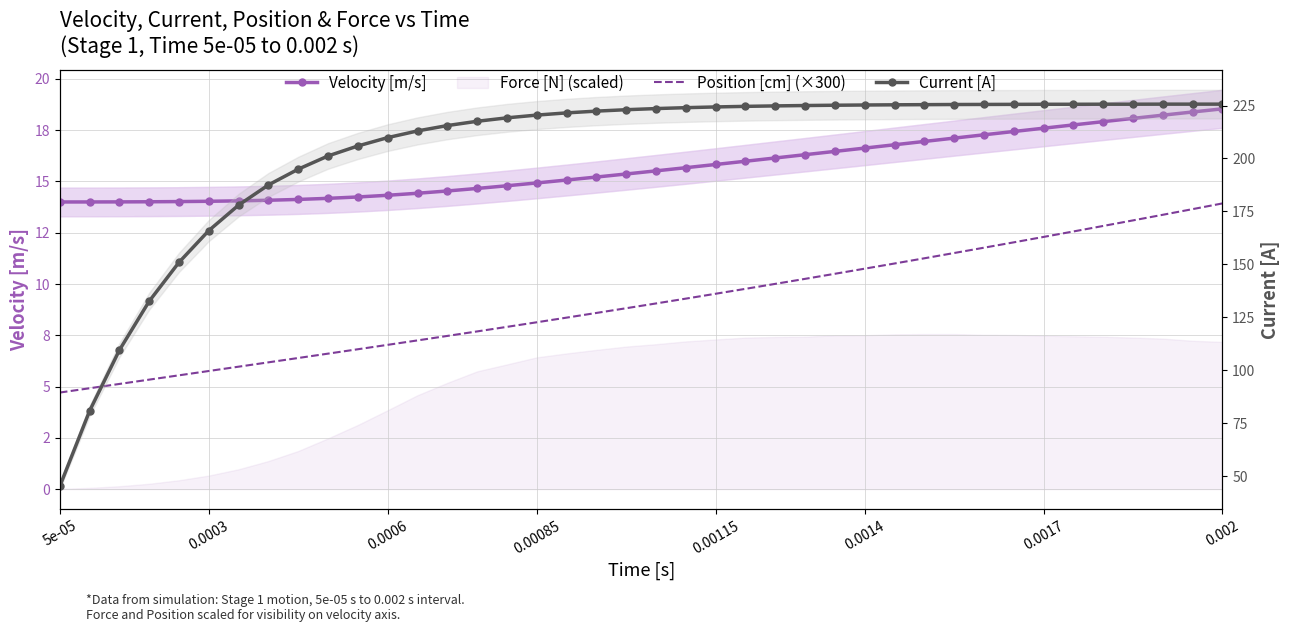

Reading left to right, extract all data points from this chart.

Velocity [m/s]: 14.0	14.0	14.0	14.0	14.0	14.0	14.1	14.1	14.1	14.2	14.2	14.3	14.4	14.5	14.7	14.8	14.9	15.1	15.2	15.4	15.5	15.7	15.8	16.0	16.1	16.3	16.5	16.6	16.8	17.0	17.1	17.3	17.4	17.6	17.8	17.9	18.1	18.2	18.4	18.5
Position [cm] (×300): 4.7	4.9	5.1	5.3	5.6	5.8	6.0	6.2	6.4	6.6	6.8	7.0	7.3	7.5	7.7	7.9	8.1	8.4	8.6	8.8	9.1	9.3	9.5	9.8	10.0	10.3	10.5	10.7	11.0	11.3	11.5	11.8	12.0	12.3	12.6	12.8	13.1	13.4	13.7	13.9
Current [A]: 45.2	80.8	109.5	132.6	151.0	166.0	178.0	187.5	195.0	201.2	205.9	209.9	213.0	215.5	217.6	219.2	220.5	221.5	222.4	223.0	223.6	224.0	224.3	224.6	224.8	225.0	225.1	225.2	225.3	225.4	225.5	225.5	225.5	225.6	225.6	225.6	225.6	225.7	225.7	225.7